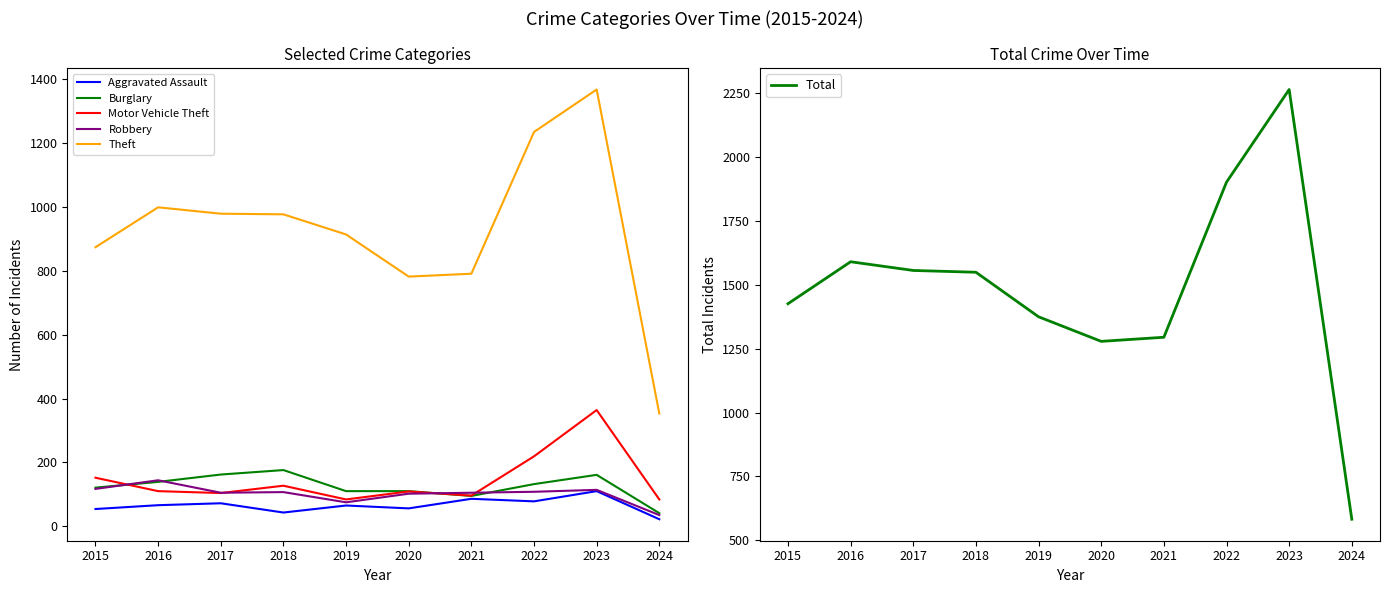

How many series are shown in this chart?

6